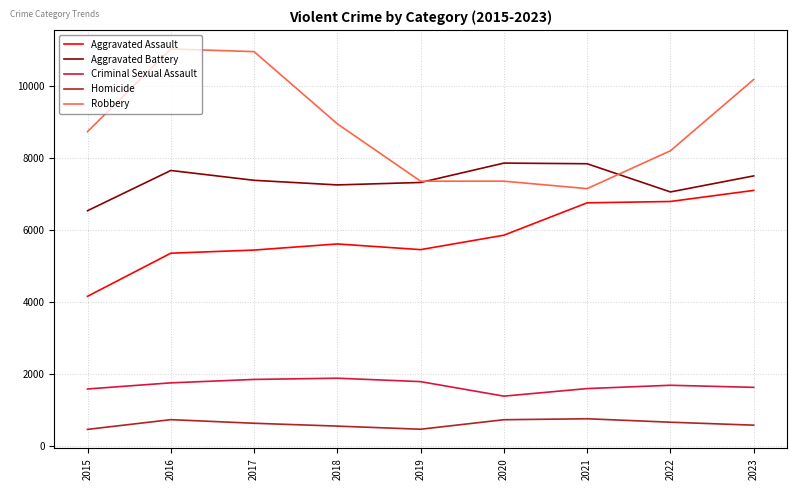

What is the average value of the Criminal Sexual Assault series?

1690